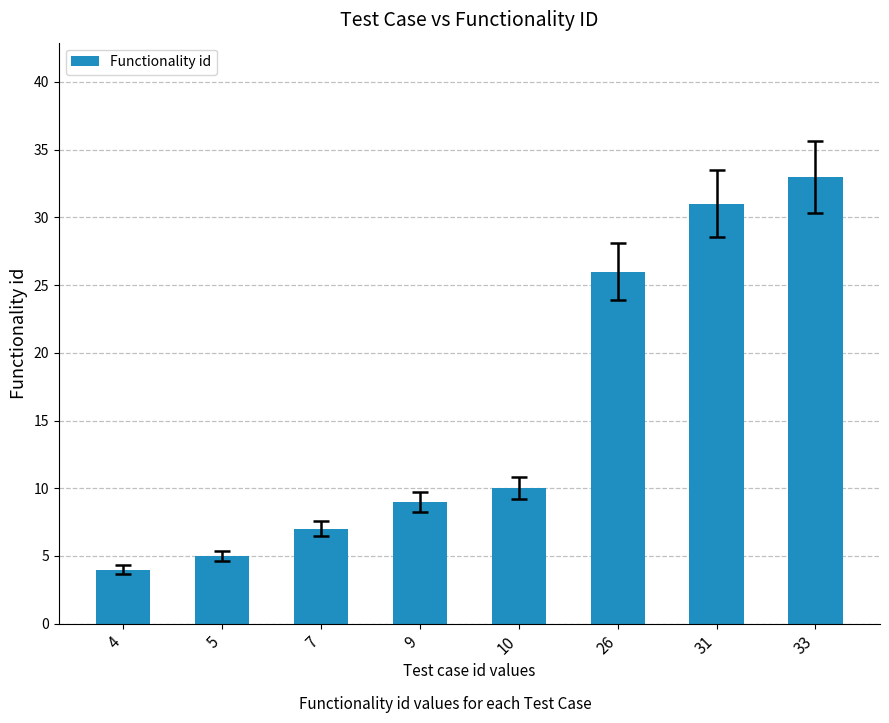

What is the difference between the second highest and second lowest values?

26